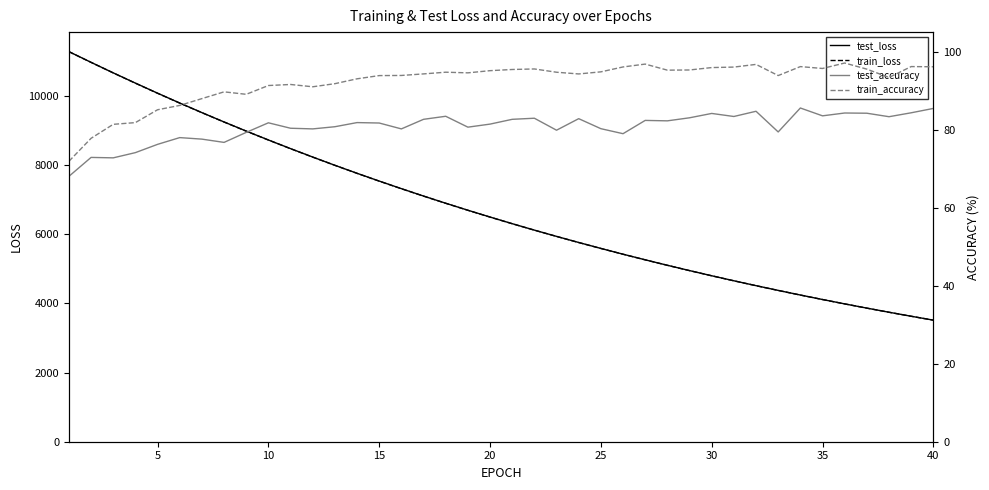

How many lines are shown in the chart?

4